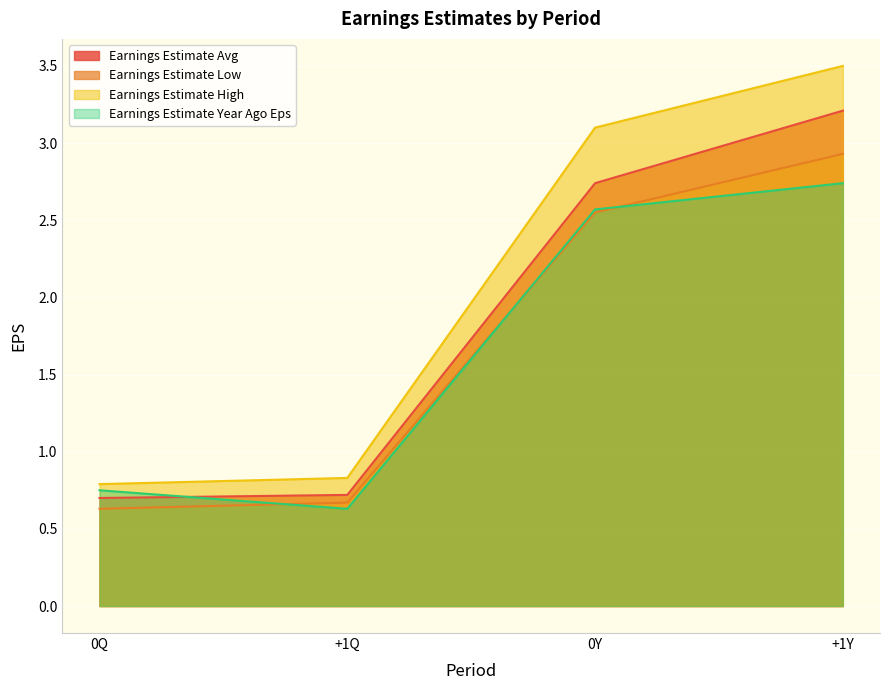

What is the label of the 4th point from the left?

+1Y